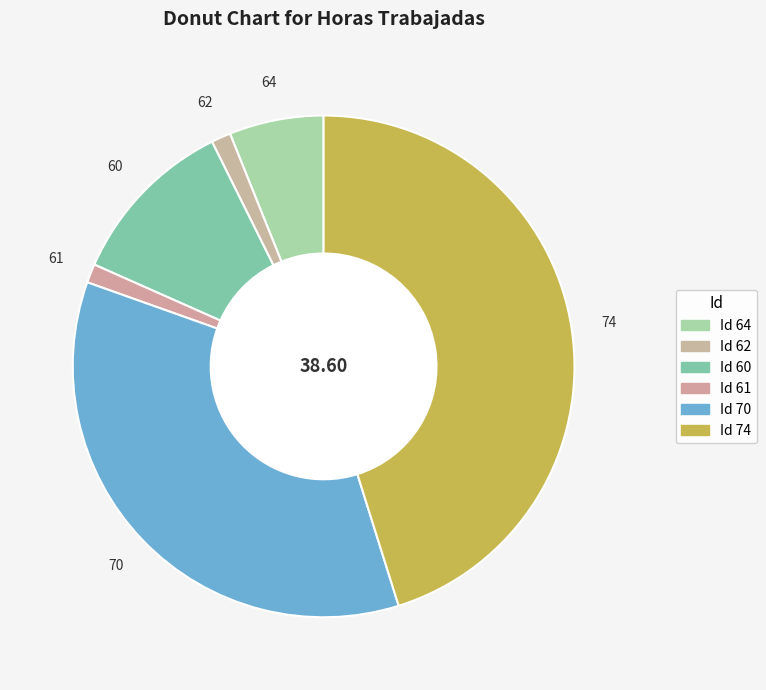

Is 62 the majority of the pie?

No